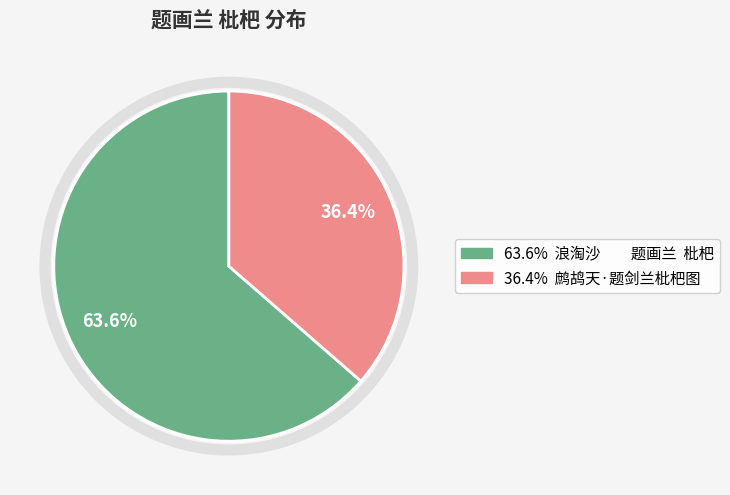

Is there a majority slice in this chart?

Yes